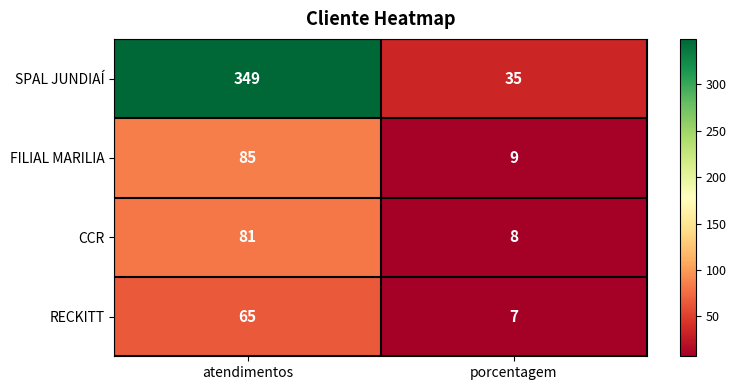

How many data points does each series have?

2